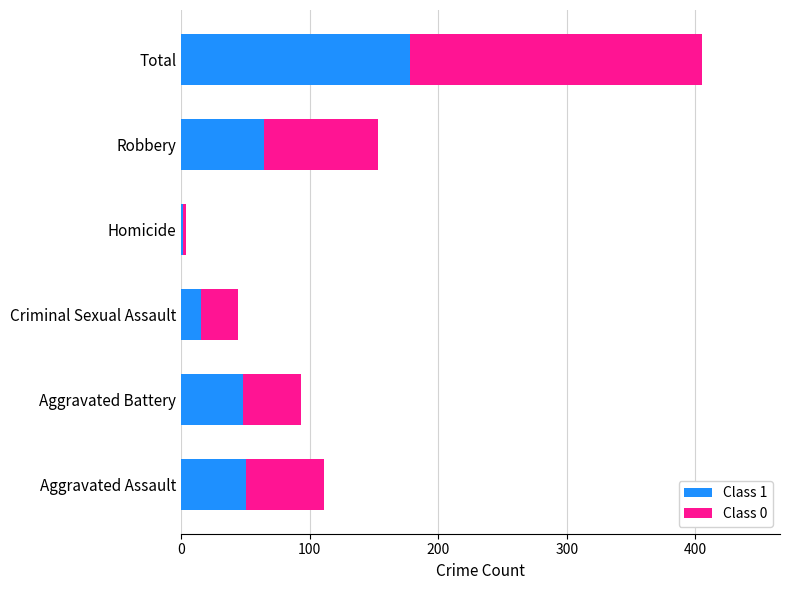

What is the highest value of the Class 1 series?

178